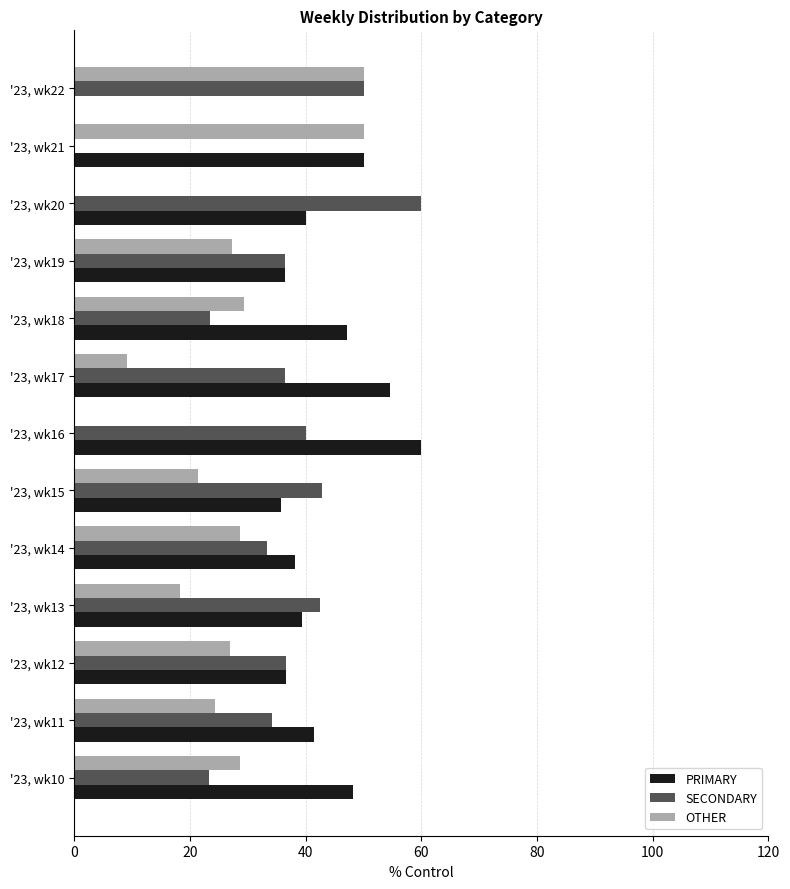

What is the sum of all OTHER values?

313.7